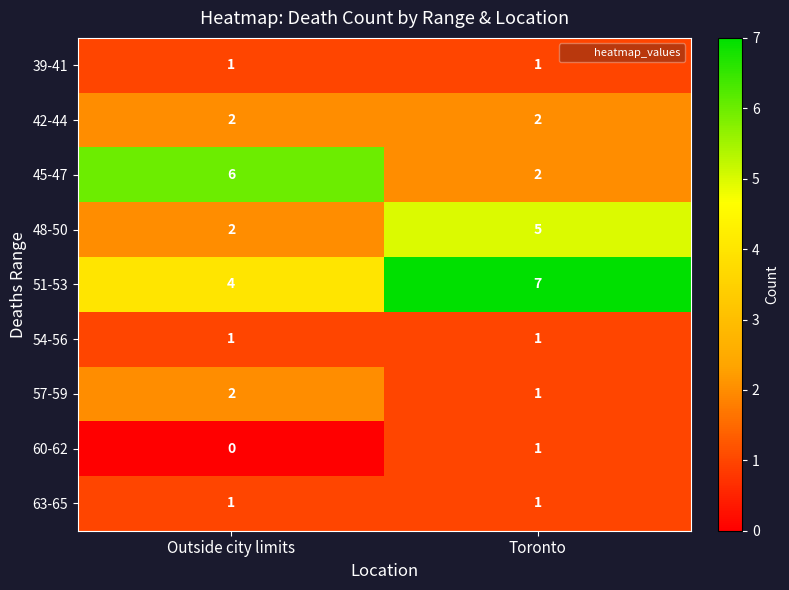

The value of 48-50 at Toronto is 5. True or false?

True